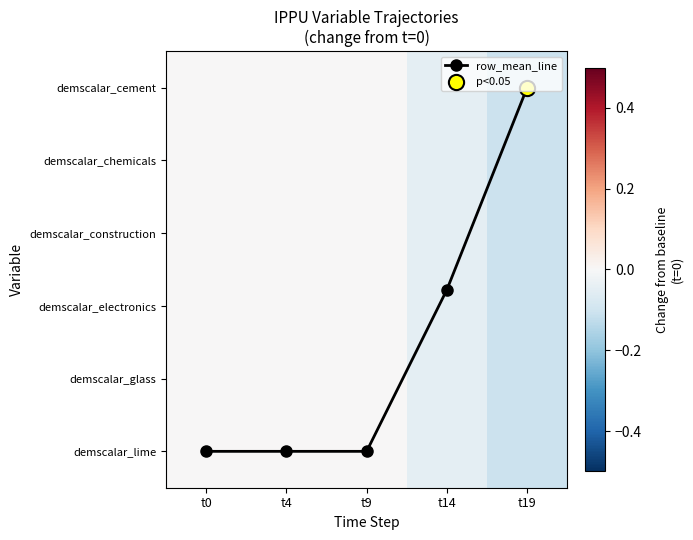

What is the minimum value for demscalar_lime?

-0.1